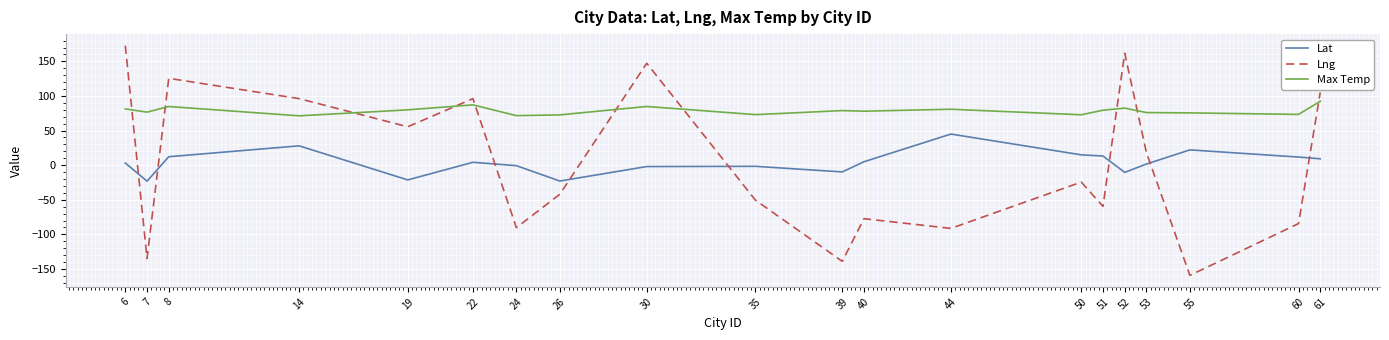

Where do Lng and Lat first cross each other?

6 and 7